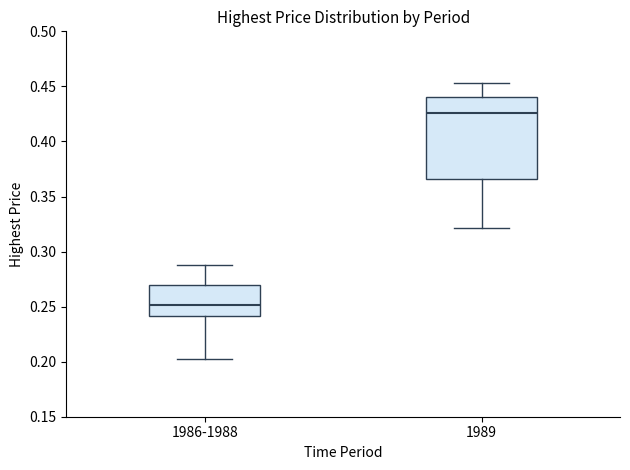

Where is the upper edge of the box for 1989 on the y-axis? The values are not printed on the chart, so give them approximately, as read against the axis.

0.440